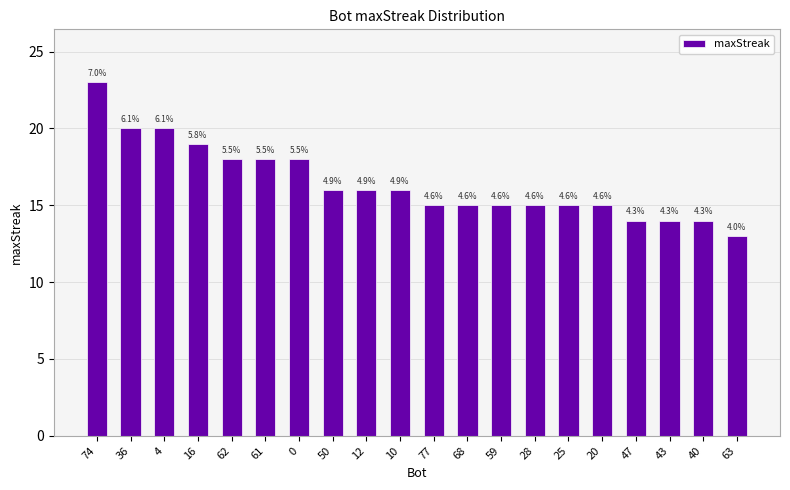

Reading right to left, extract all data points from this chart.

63=13	40=14	43=14	47=14	20=15	25=15	28=15	59=15	68=15	77=15	10=16	12=16	50=16	0=18	61=18	62=18	16=19	4=20	36=20	74=23